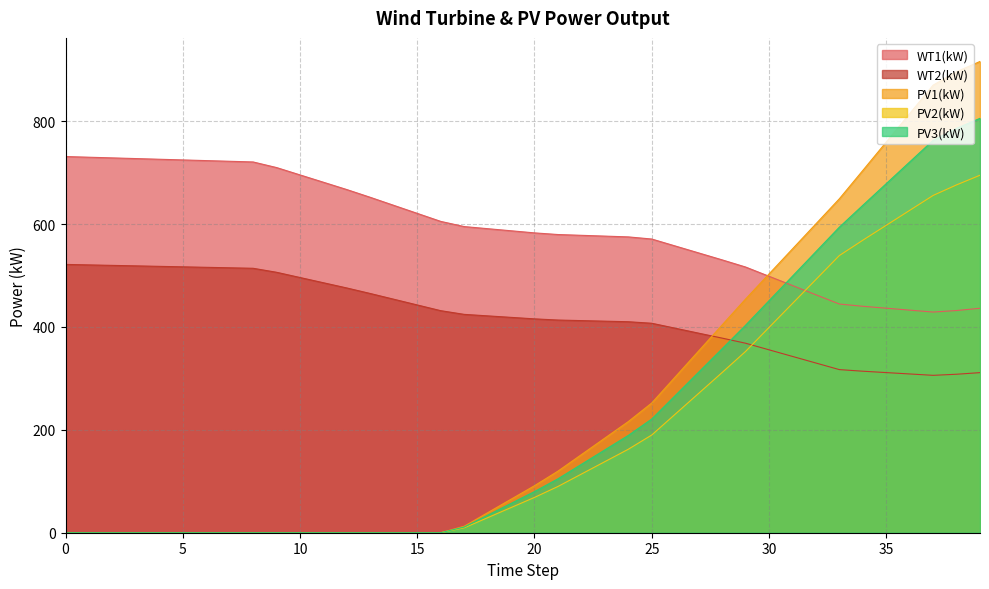

Is the value of PV3(kW) at 37 greater than the value of WT1(kW) at 26?

Yes